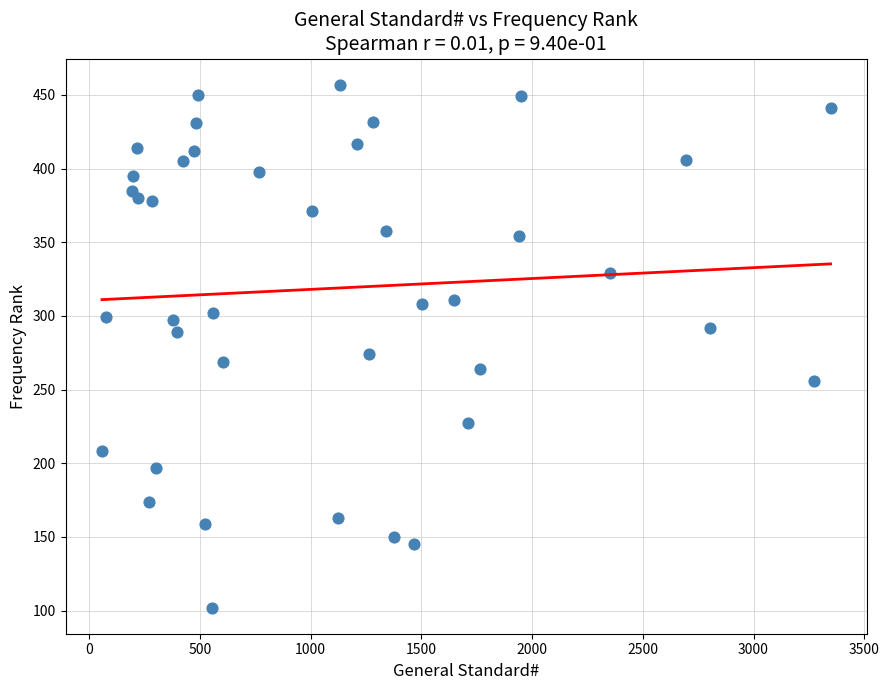

What Y value in the scatter plot is closest to 279?

274